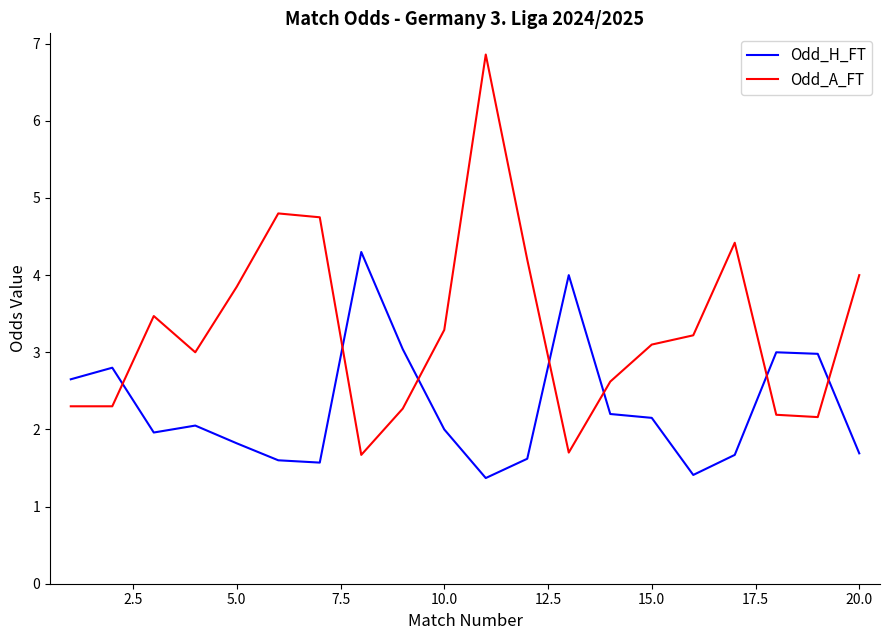

In Odd_A_FT, how many points are higher than both neighbors (excluding endpoints)?

4